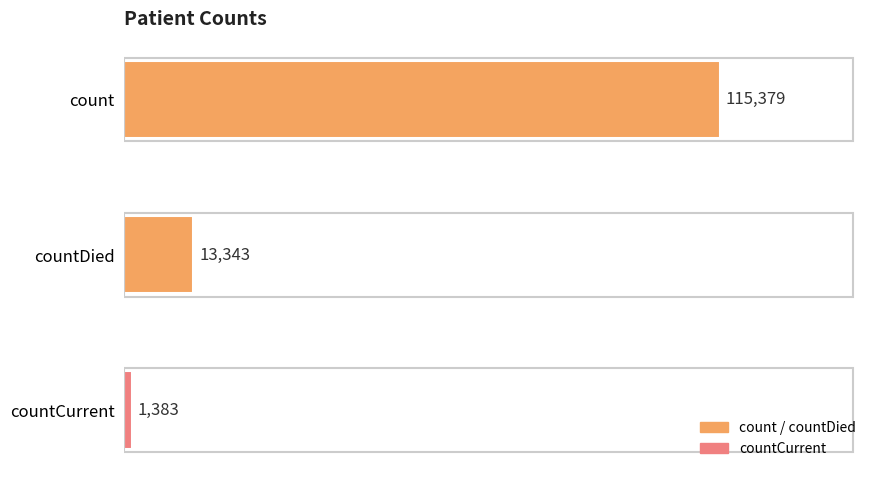

The value at count is 115379. True or false?

True